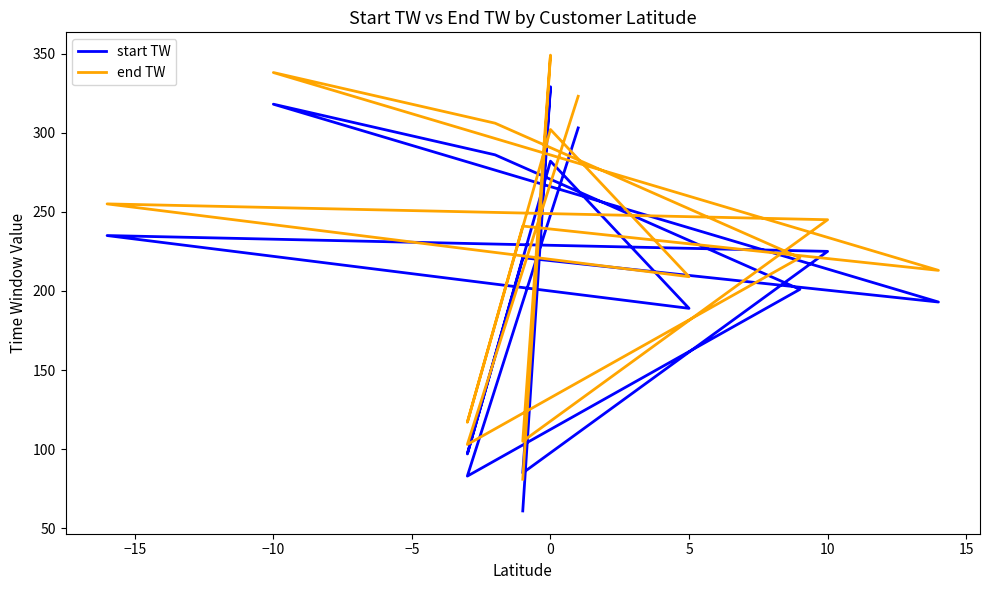

What is the difference between the maximum and minimum values in the end TW series?

268